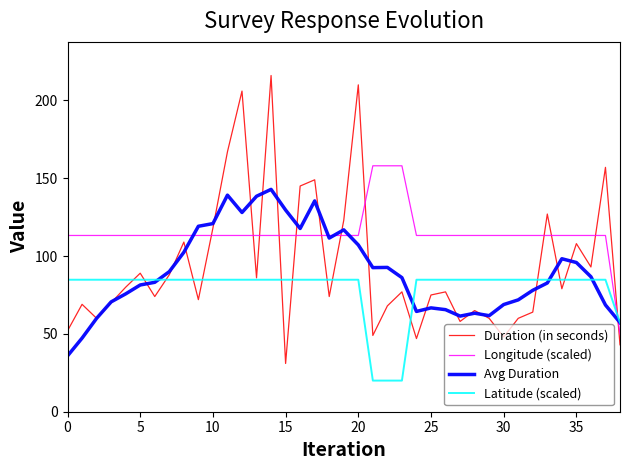

Which series has the largest total across all categories?

Longitude (scaled)